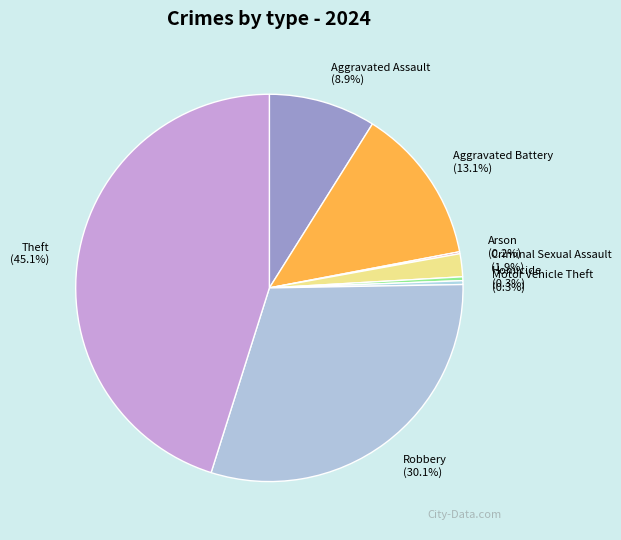

Approximately how many times larger is the value at Robbery (30.1%) compared to Theft (45.1%)?

0.7